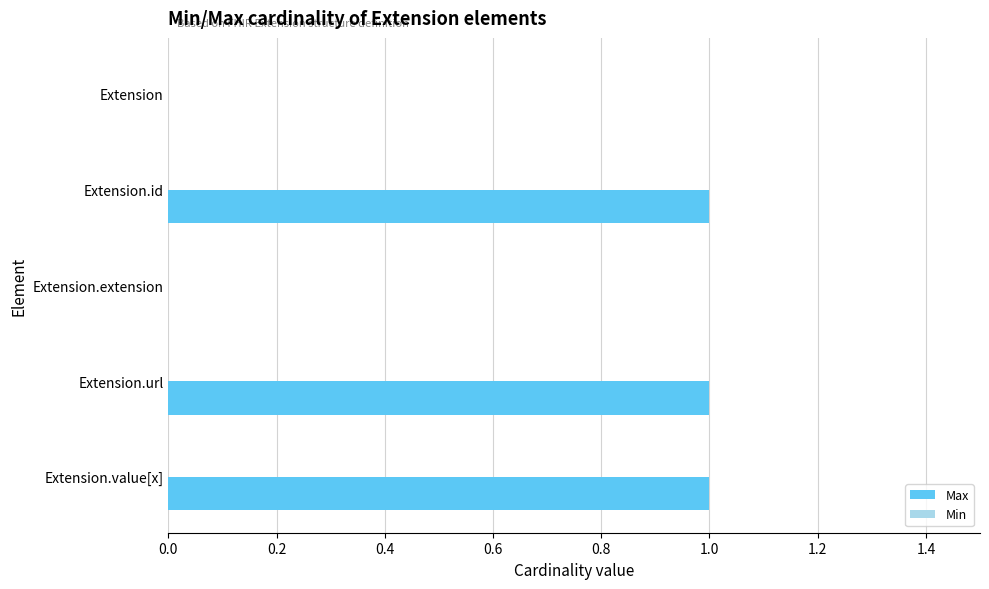

Reading top to bottom, list all the values displayed in this chart.

Extension=0	Extension.id=1	Extension.extension=0	Extension.url=1	Extension.value[x]=1